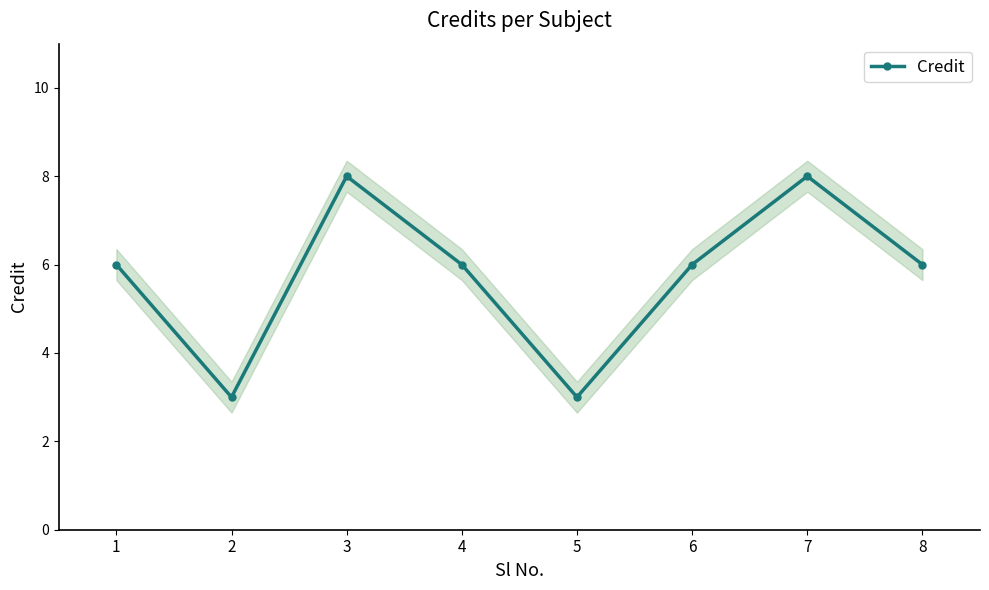

What is the value of the 5th point from the left?

3